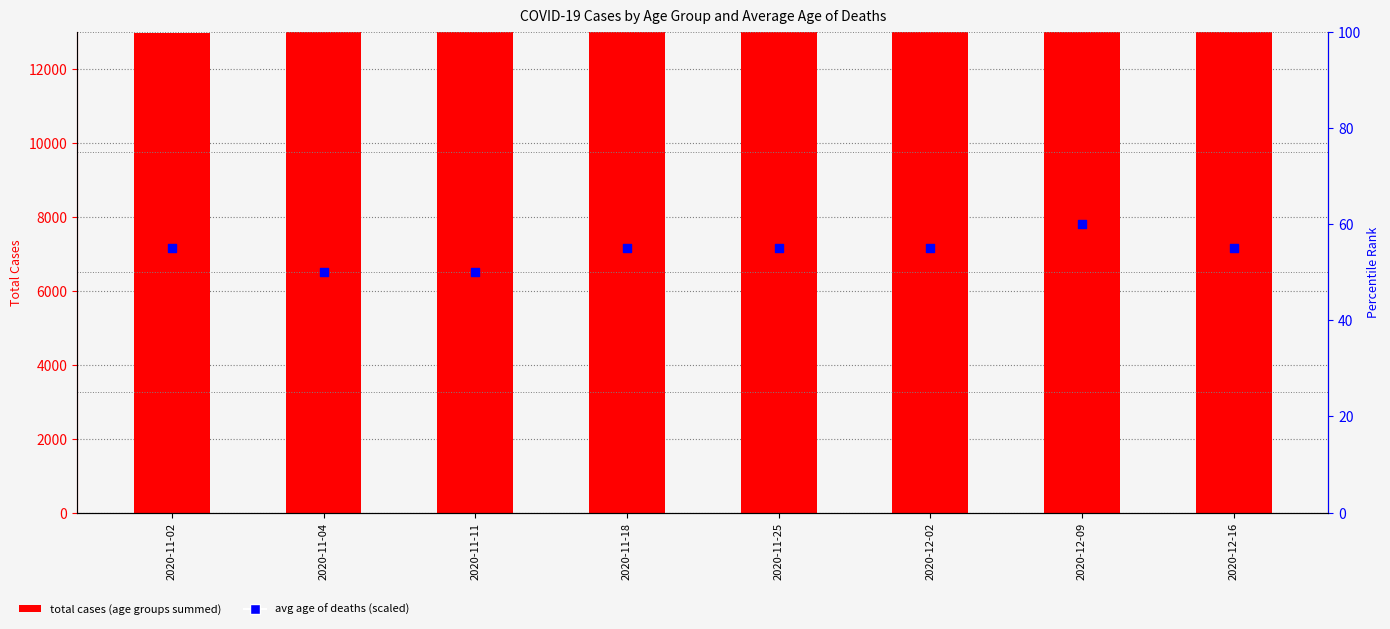

What is the total value across all series at 2020-11-25?

31404.0